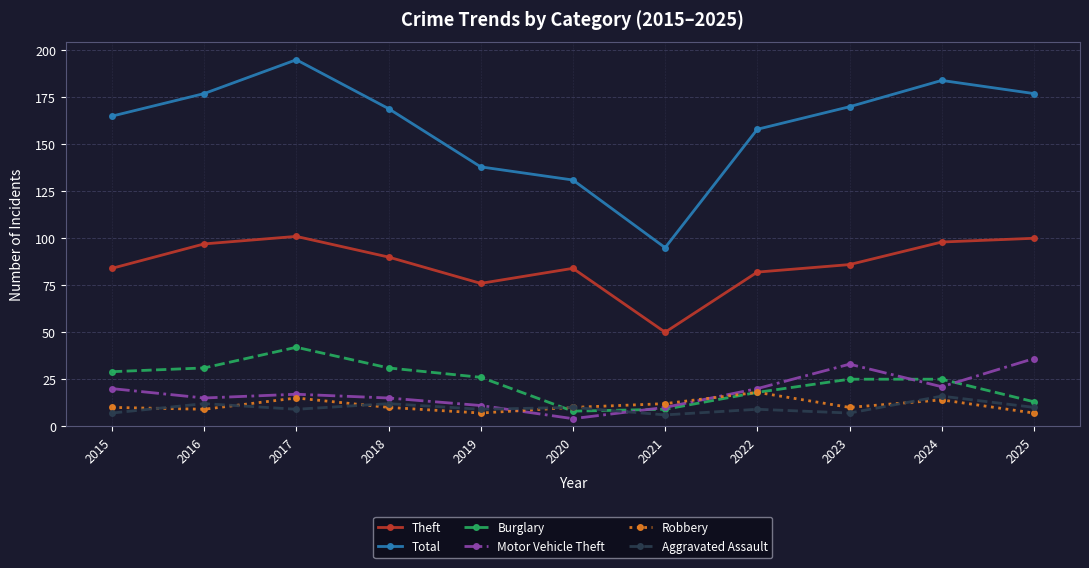

Which series has the largest total across all categories?

Total